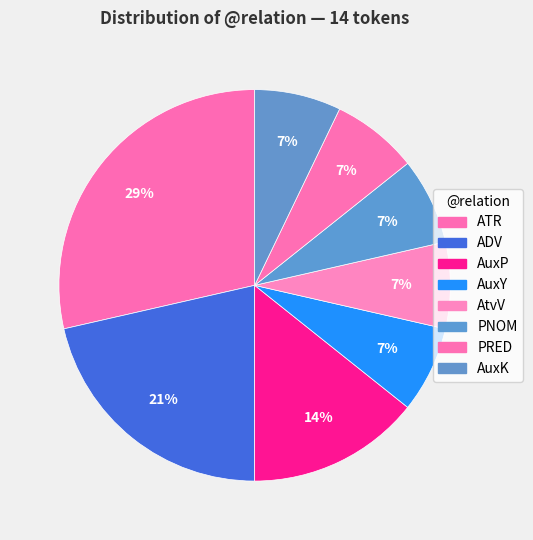

To the nearest percent, what percentage of the pie is AuxK?

7%